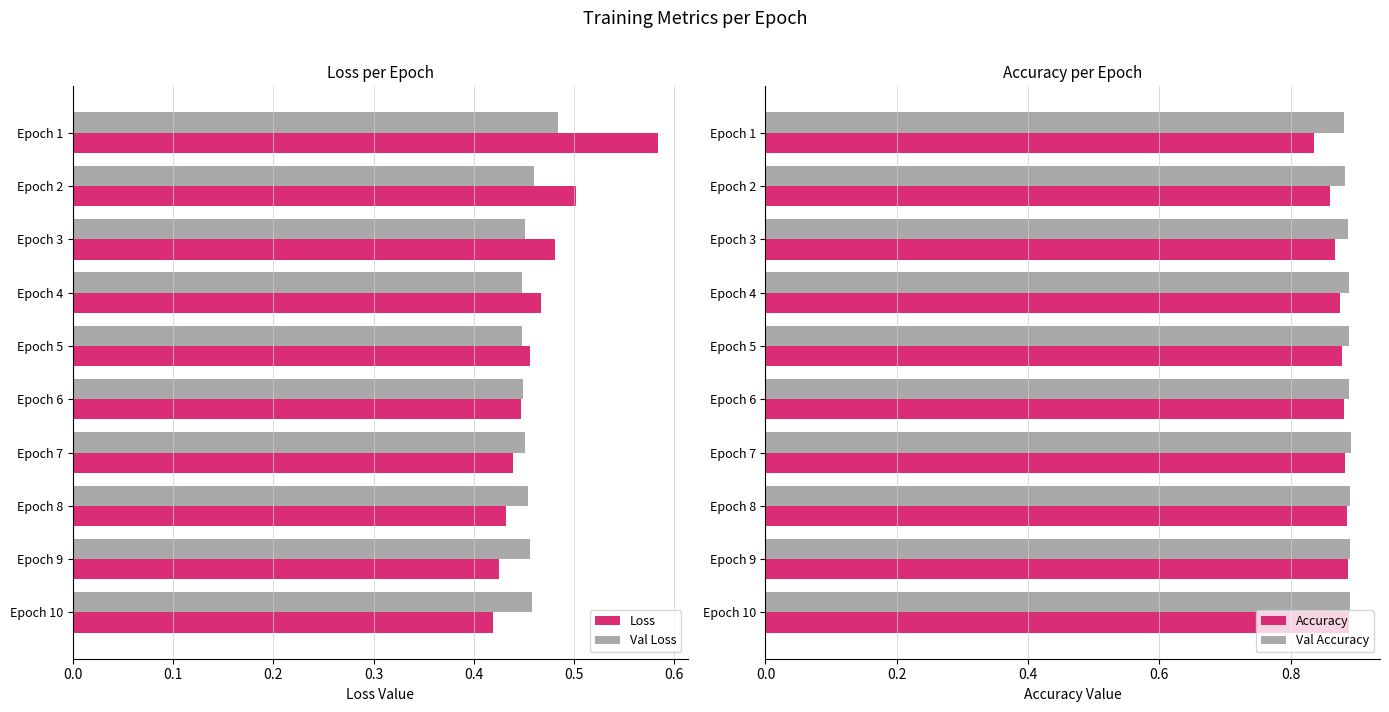

Count the Loss values in the range 0 to 1.

10